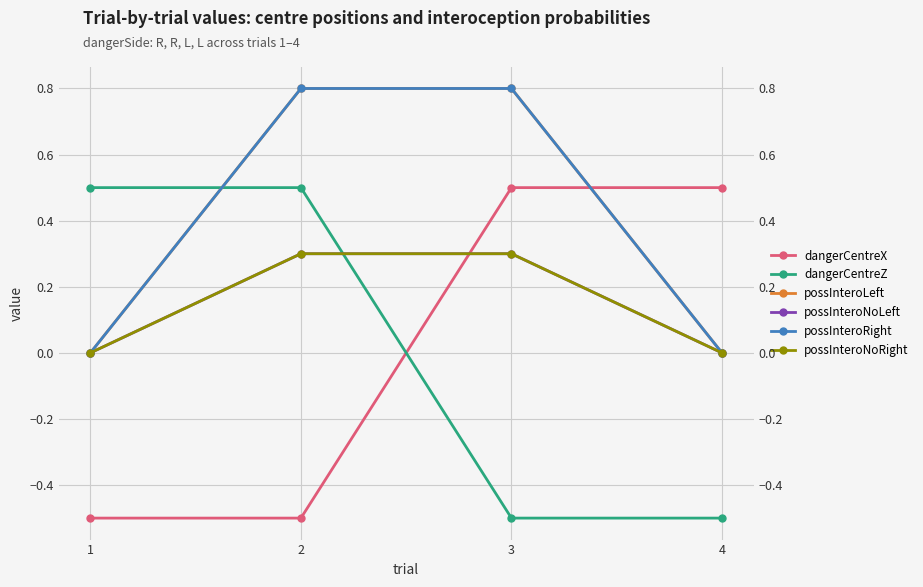

Rank the series at 4 from lowest to highest value.

dangerCentreZ, possInteroLeft, possInteroNoLeft, possInteroRight, possInteroNoRight, dangerCentreX